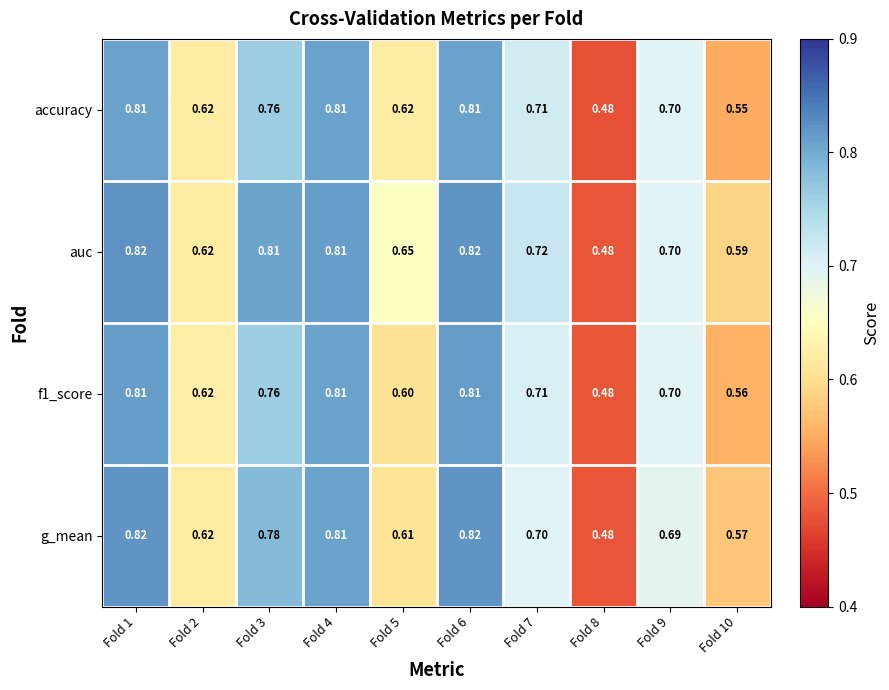

Which series changed the most between Fold 5 and Fold 8?

auc